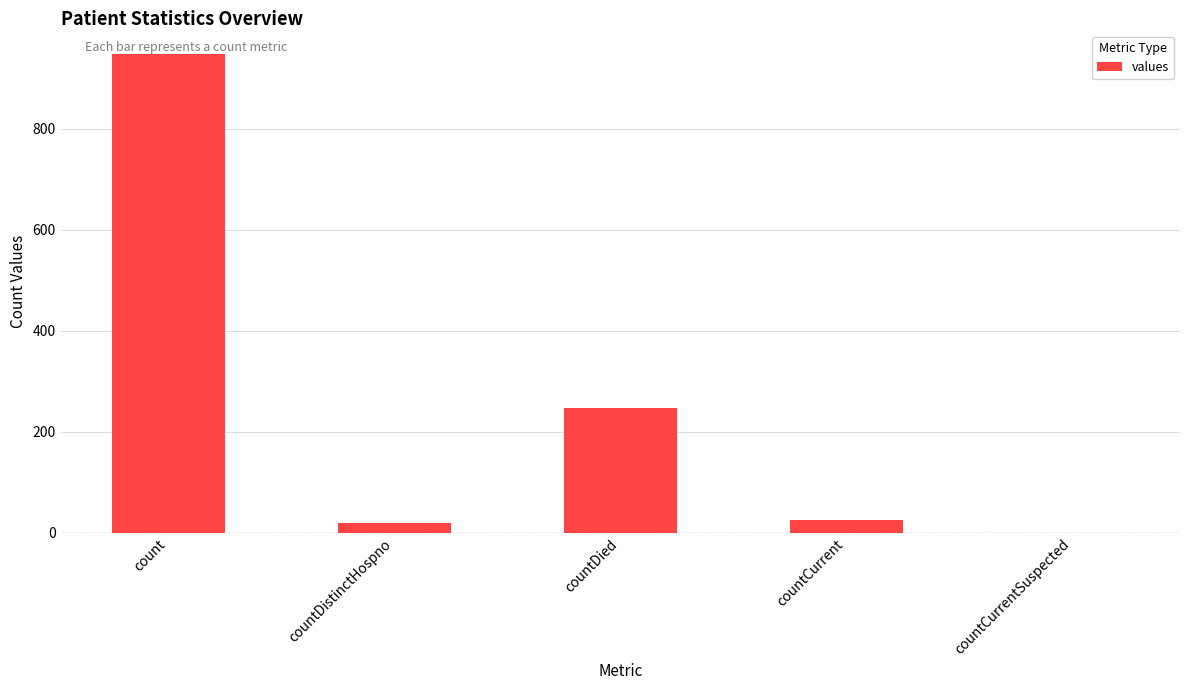

Reading left to right, extract all data points from this chart.

count=947	countDistinctHospno=19	countDied=247	countCurrent=25	countCurrentSuspected=0